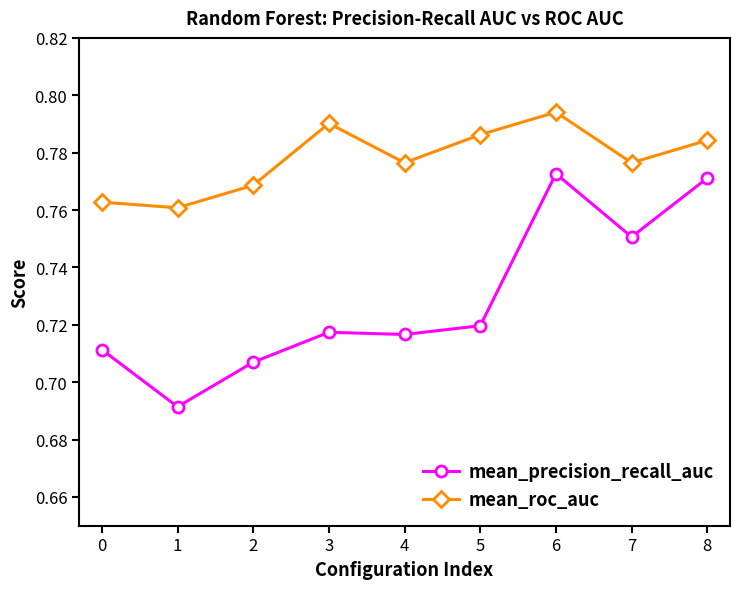

What are all the series names shown in the legend?

mean_precision_recall_auc, mean_roc_auc